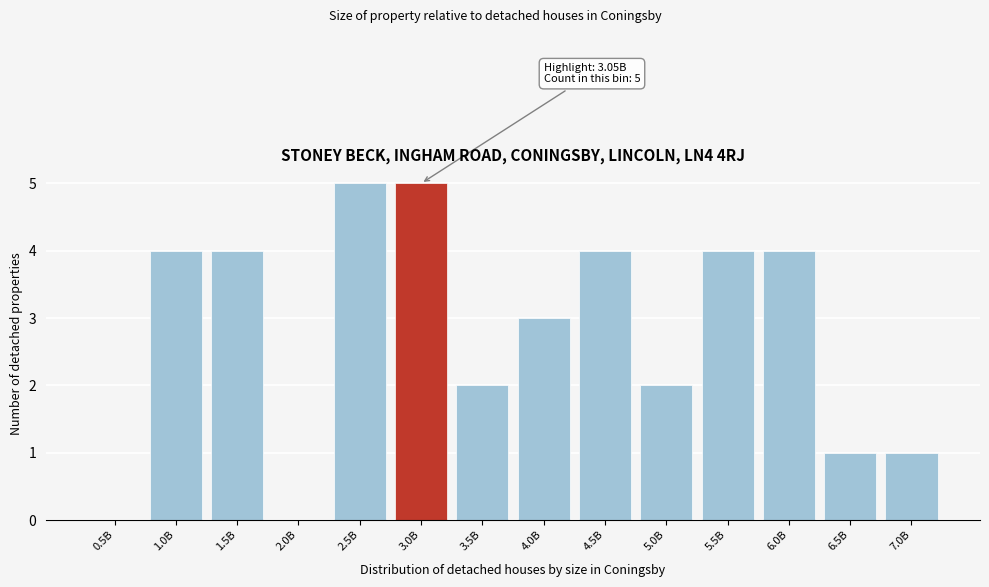

Reading right to left, what are all the values shown in this chart?

7.0B=1	6.5B=1	6.0B=4	5.5B=4	5.0B=2	4.5B=4	4.0B=3	3.5B=2	3.0B=5	2.5B=5	2.0B=0	1.5B=4	1.0B=4	0.5B=0